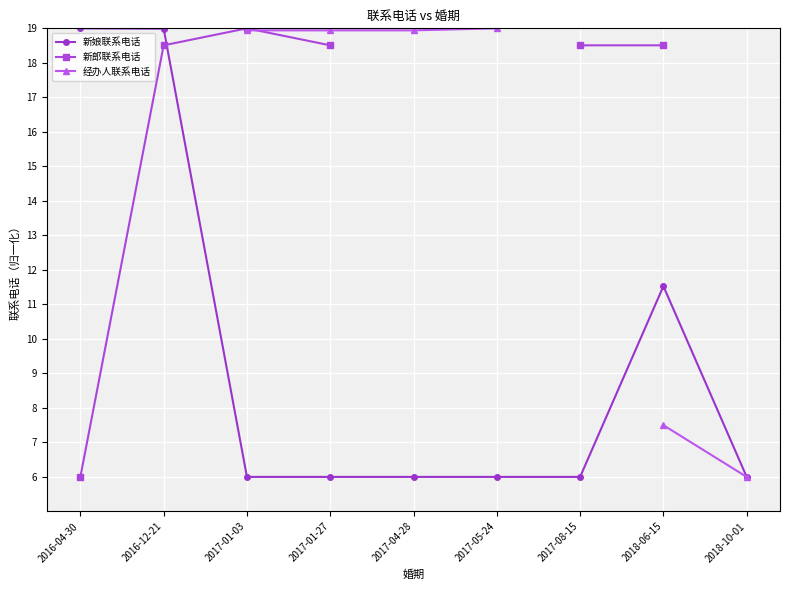

How many data points in 新郎联系电话 are less than 18?

1